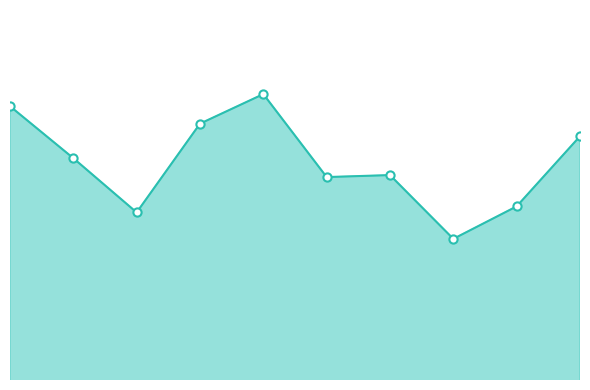

How many lines are shown in the chart?

1